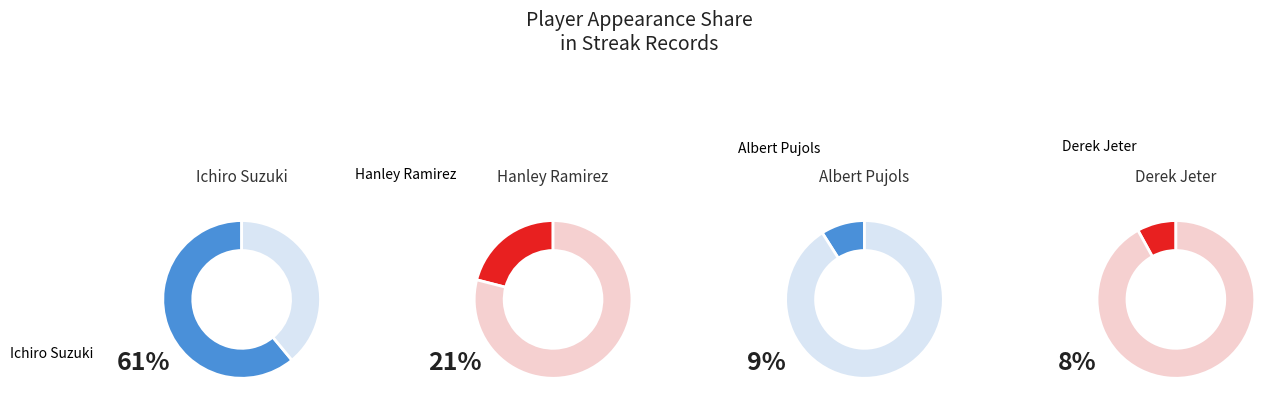

What percentage is the Derek Jeter slice, to the nearest percent?

8%